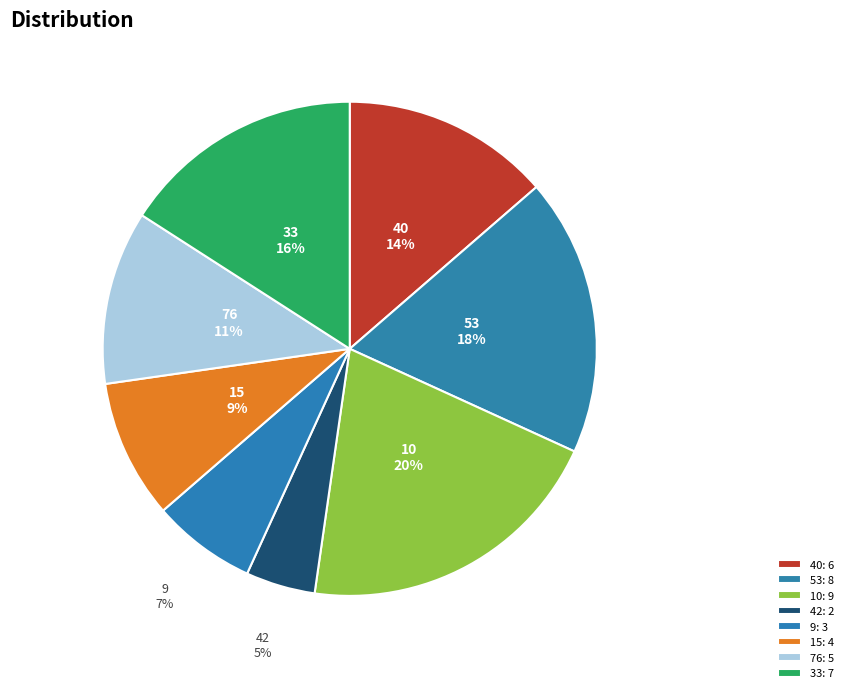

To the nearest percent, what percentage of the pie is 42?

5%